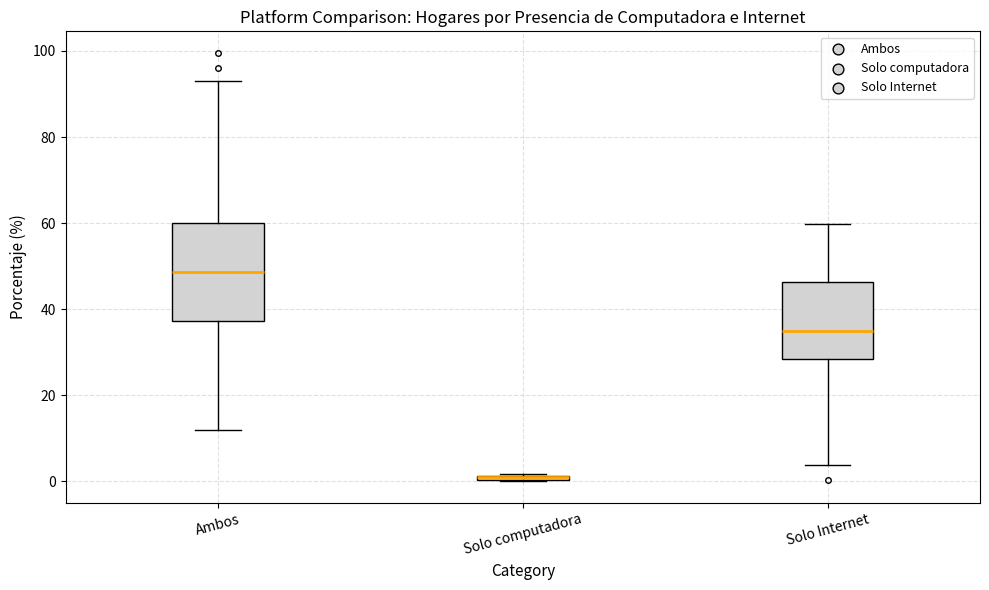

Where does the upper whisker of the box for Solo Internet end on the y-axis? The values are not printed on the chart, so give them approximately, as read against the axis.

60